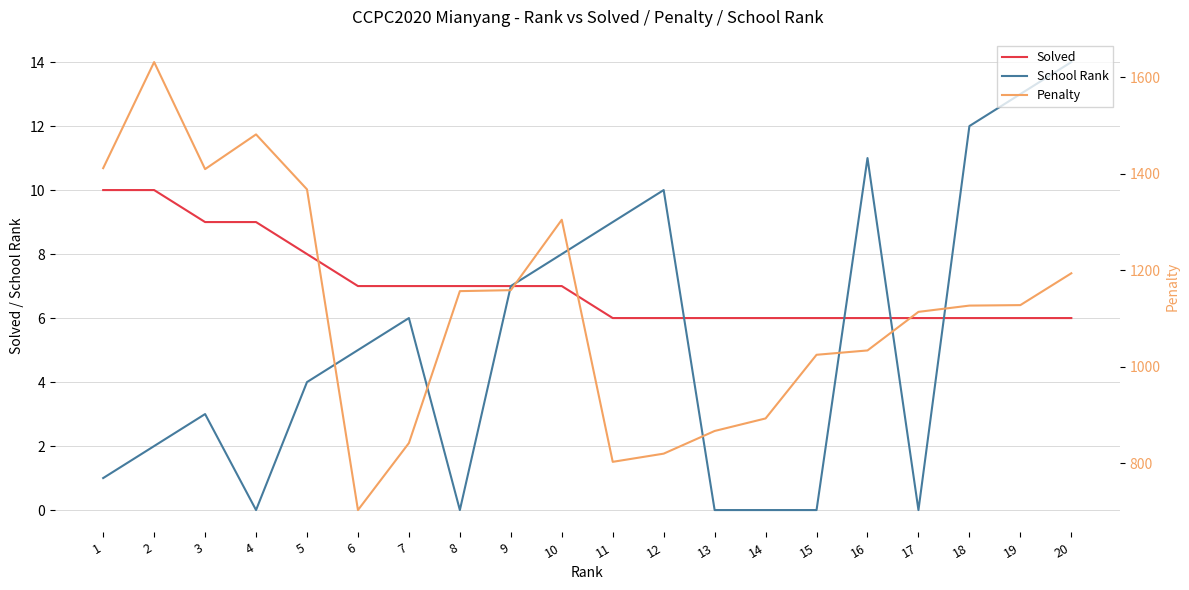

At 15, list the series in order from largest to smallest.

Penalty, Solved, School Rank